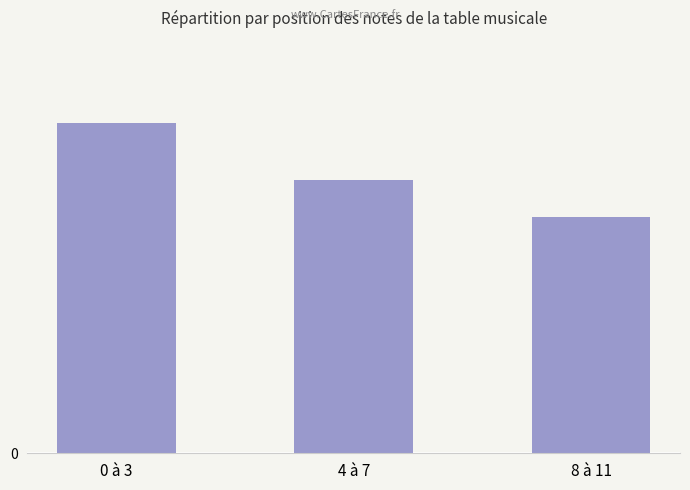

What position from the right is 4 à 7?

2